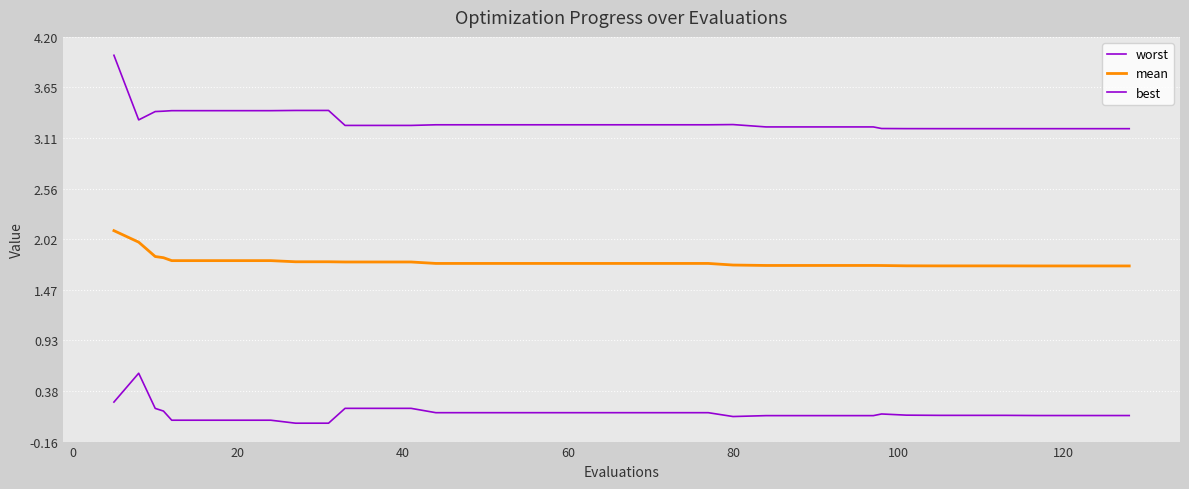

In worst, how many points are lower than both neighbors (excluding endpoints)?

1